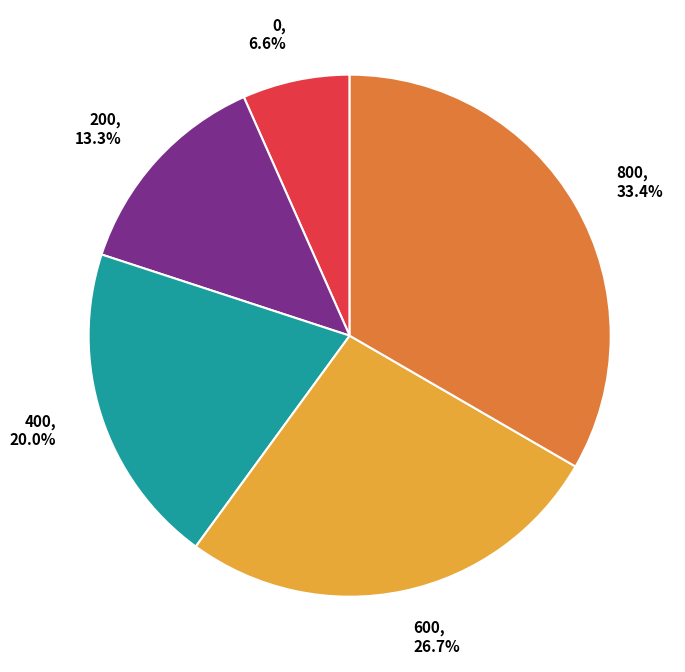

To the nearest percent, what is the difference between the 800 and 400 slice percentages?

13%